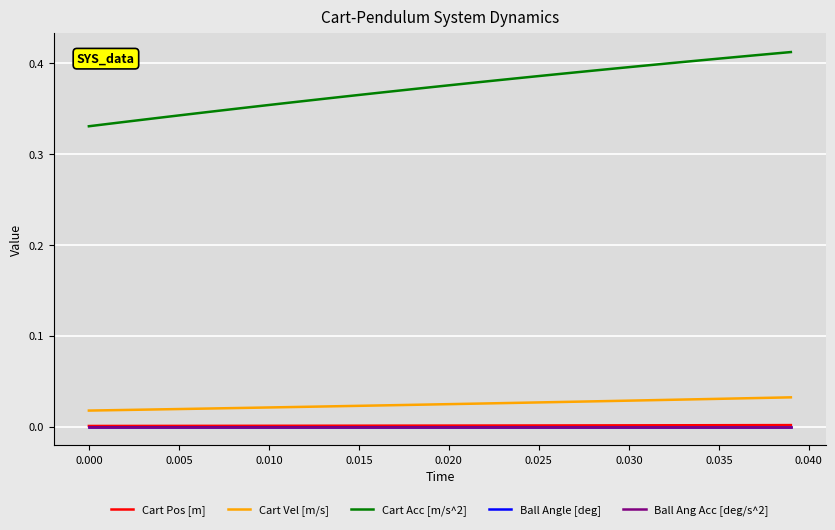

Is this an area chart (filled region under the line)?

No